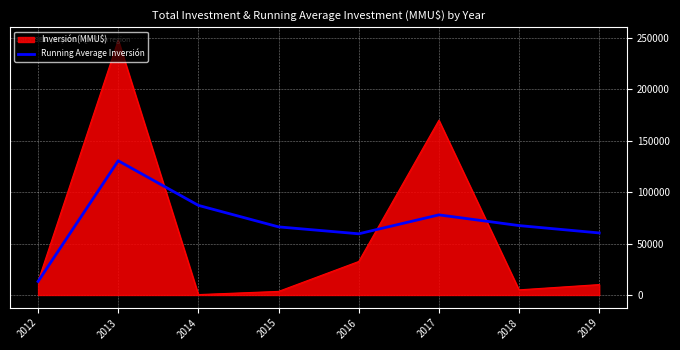

What is the difference between the highest and lowest values at 2017?

92071.5